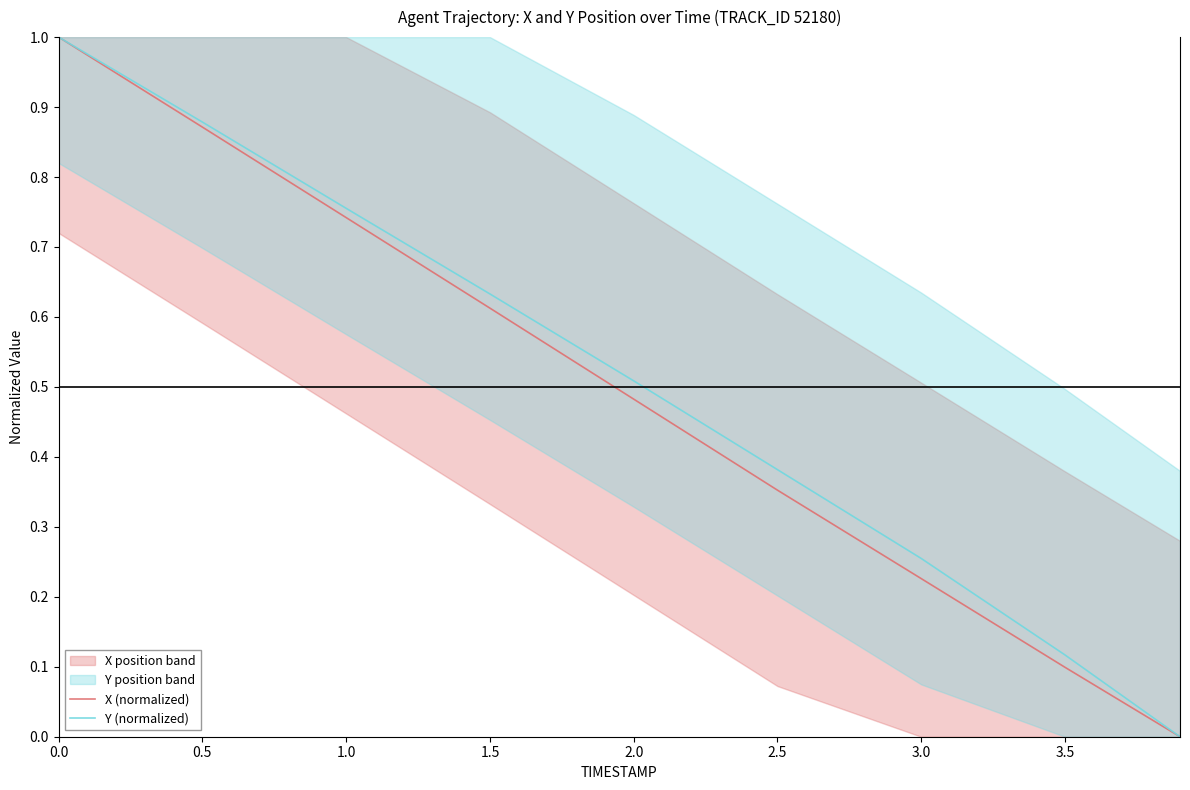

What is the label of the 7th point from the left?

3.0